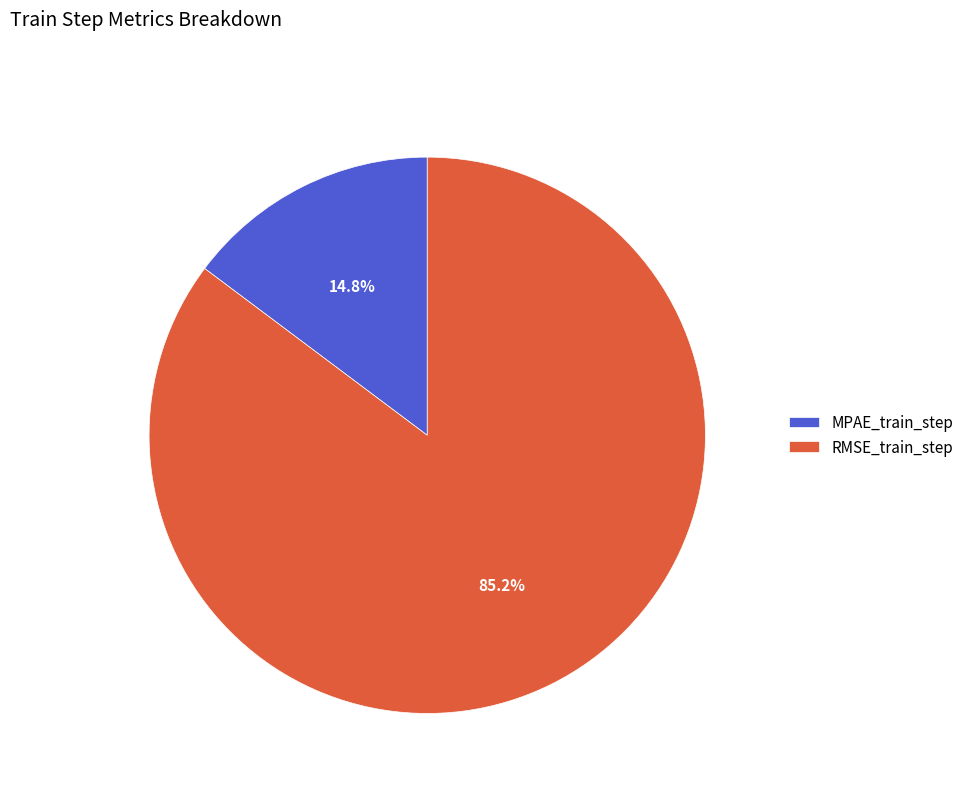

How many segments does this pie chart have?

2